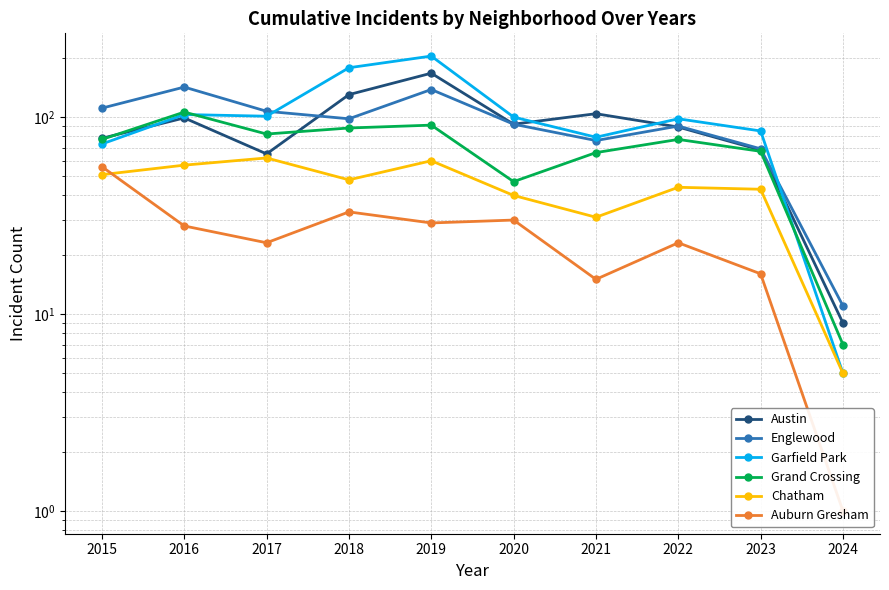

Reading left to right, what are all the values shown in this chart?

Austin: 78	99	65	130	167	92	104	89	68	9
Englewood: 111	142	107	98	138	92	76	90	69	11
Garfield Park: 73	103	101	178	204	100	79	98	85	5
Grand Crossing: 77	106	82	88	91	47	66	77	67	7
Chatham: 51	57	62	48	60	40	31	44	43	5
Auburn Gresham: 56	28	23	33	29	30	15	23	16	1